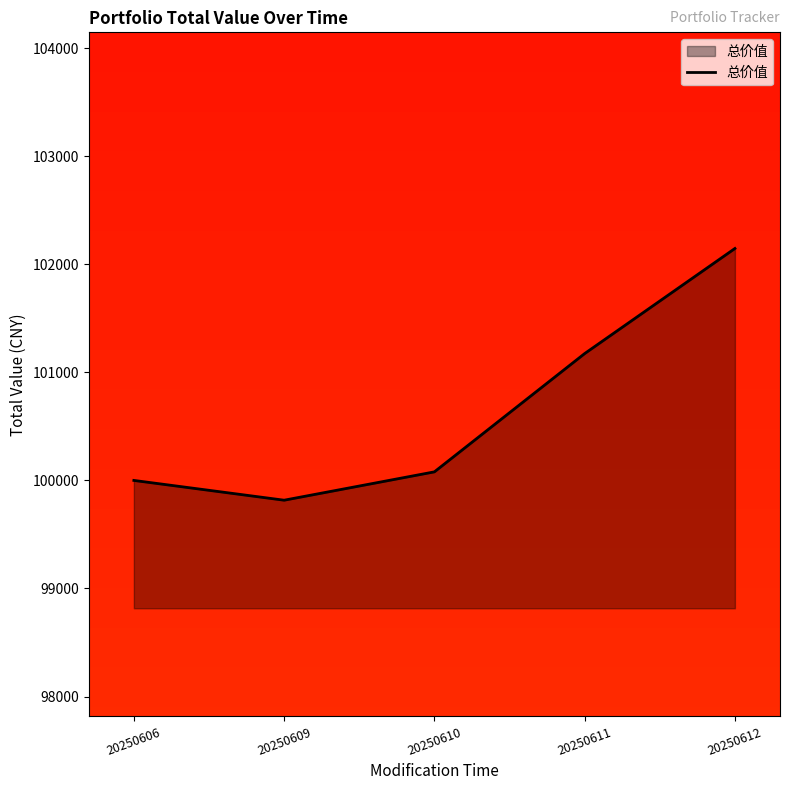

How many distinct data groups are displayed?

1